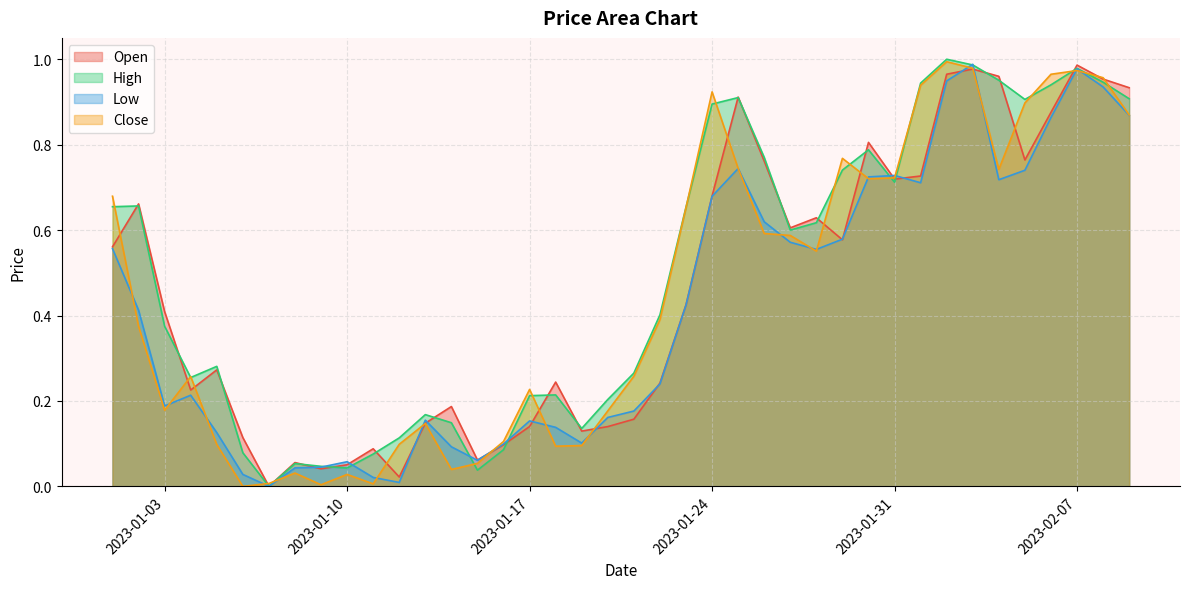

List the series in order of their peak value, highest first.

High, Close, Low, Open